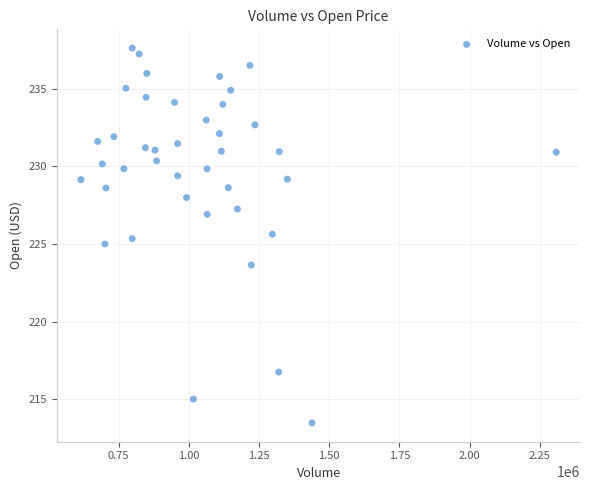

What is the range of Y values (max minus min)?

24.2